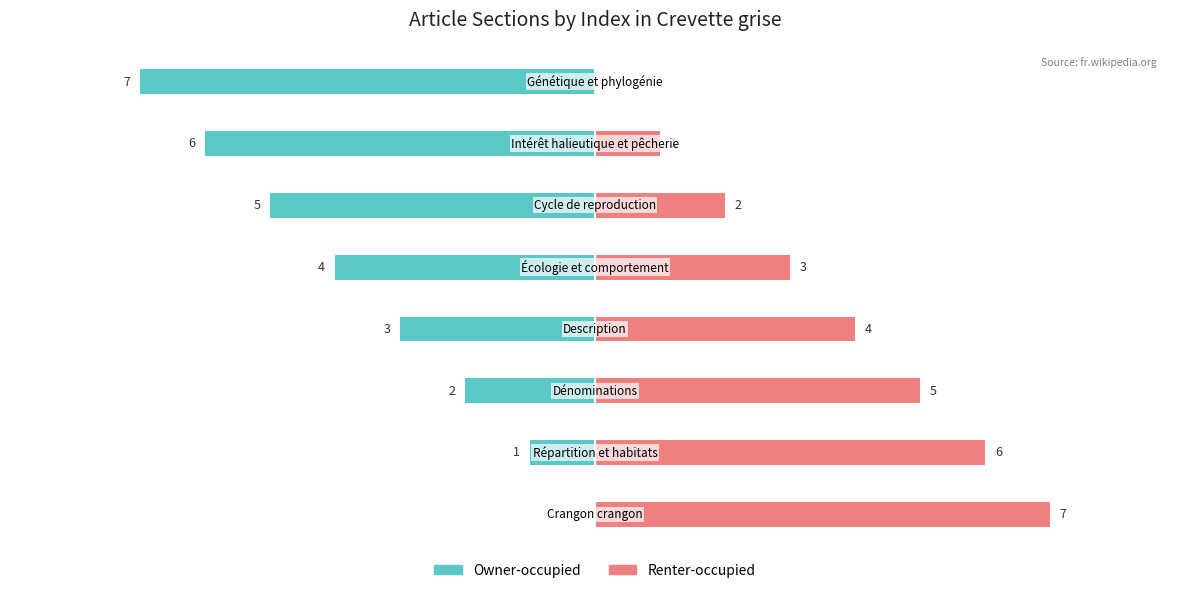

Reading left to right, what are all the values shown in this chart?

Owner-occupied: 0=0	1=-1	2=-2	3=-3	4=-4	5=-5	6=-6	7=-7
Renter-occupied: 0=7	1=6	2=5	3=4	4=3	5=2	6=1	7=0